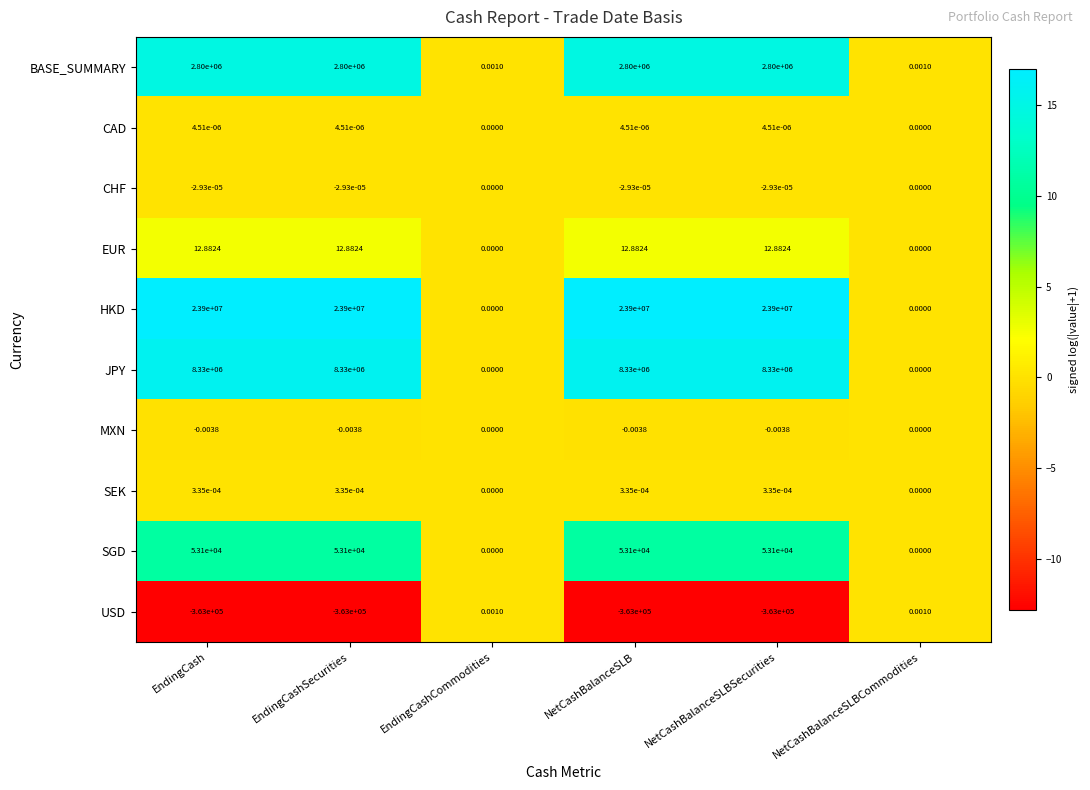

What is the total value across all series at EndingCashSecurities?

34720112.9